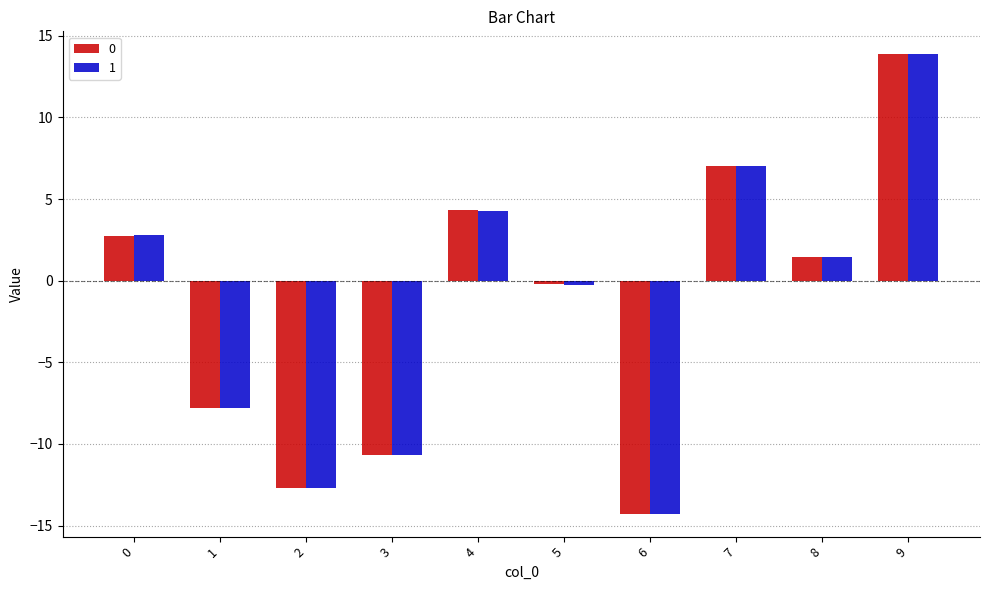

Reading right to left, list all the values displayed in this chart.

0: 9=13.9	8=1.5	7=7.0	6=-14.3	5=-0.2	4=4.3	3=-10.7	2=-12.7	1=-7.8	0=2.8
1: 9=13.9	8=1.4	7=7.0	6=-14.3	5=-0.2	4=4.3	3=-10.7	2=-12.7	1=-7.8	0=2.8